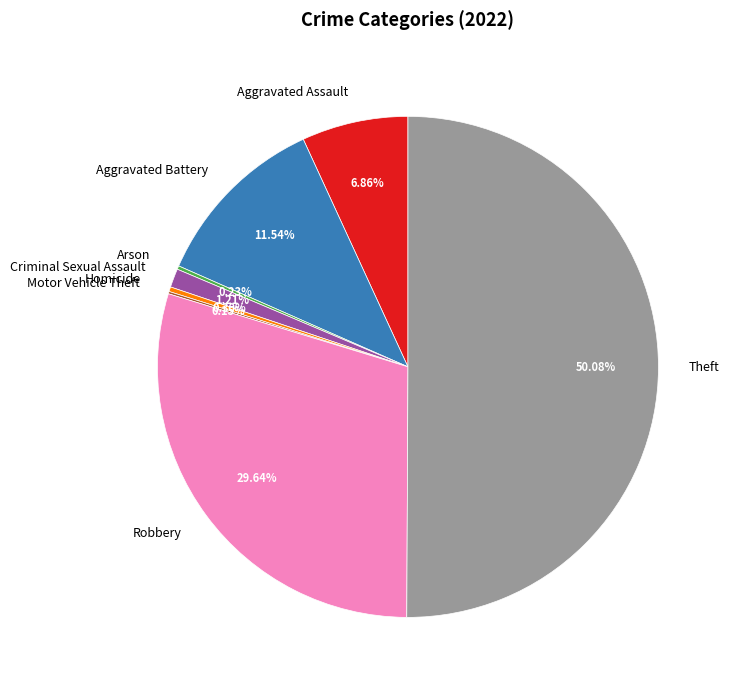

Which has a higher value, Aggravated Battery or Aggravated Assault?

Aggravated Battery